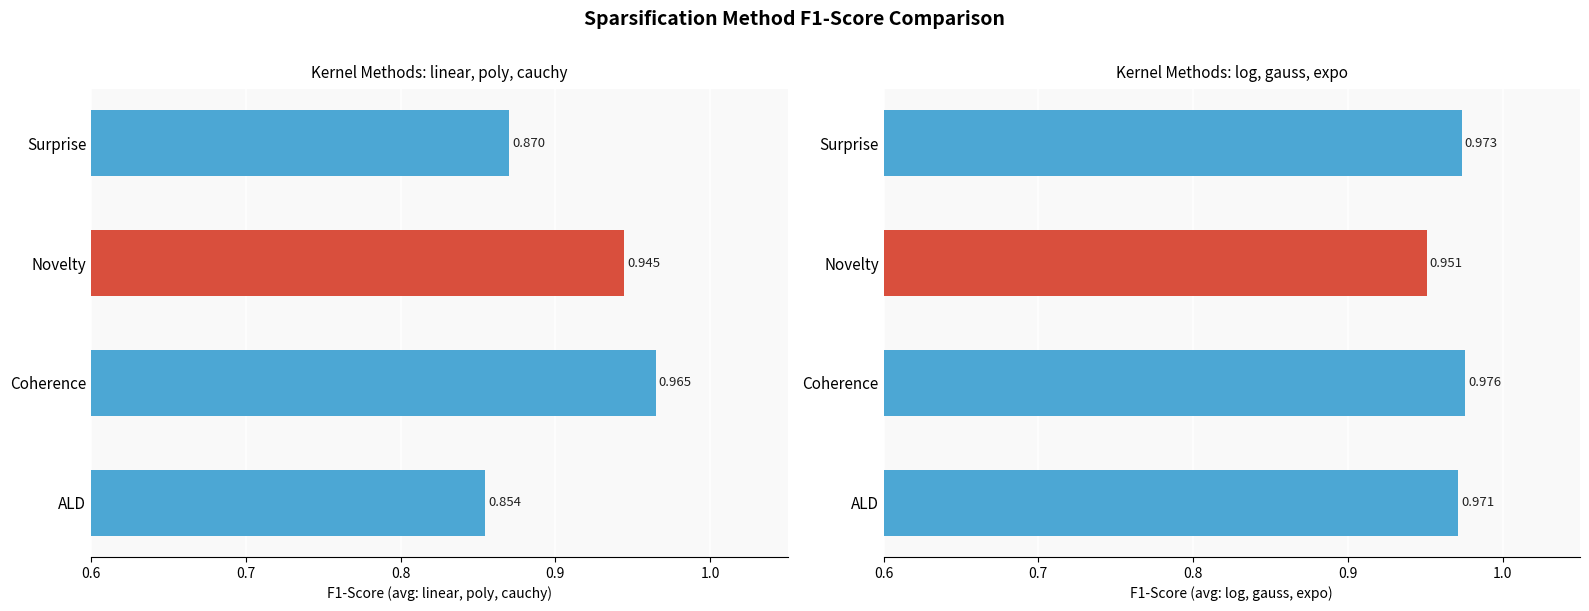

At Surprise, list the series in order from largest to smallest.

right_panel, left_panel